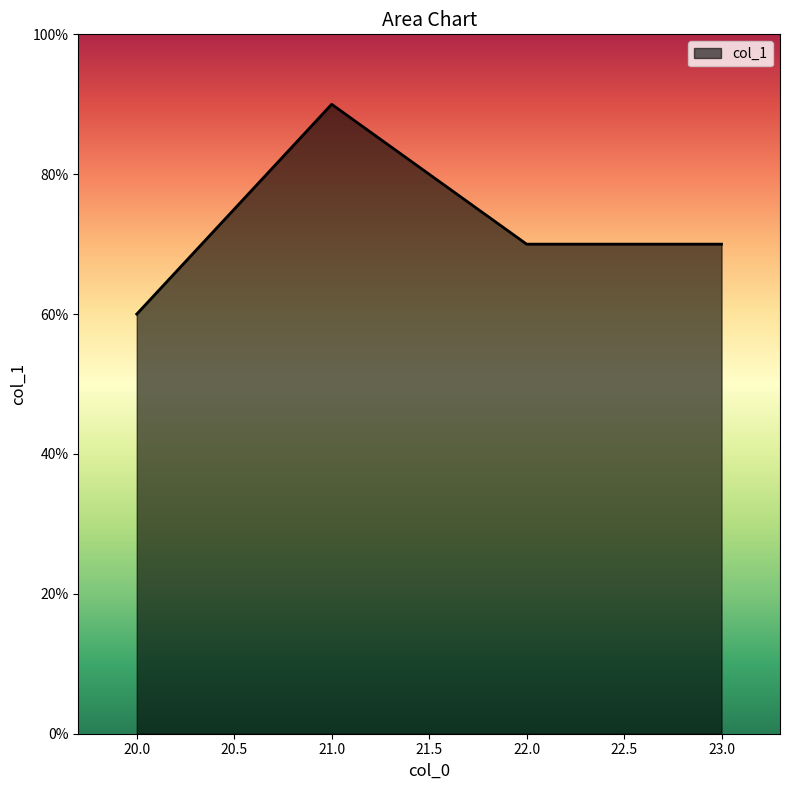

Reading right to left, what are all the values shown in this chart?

70	70	90	60